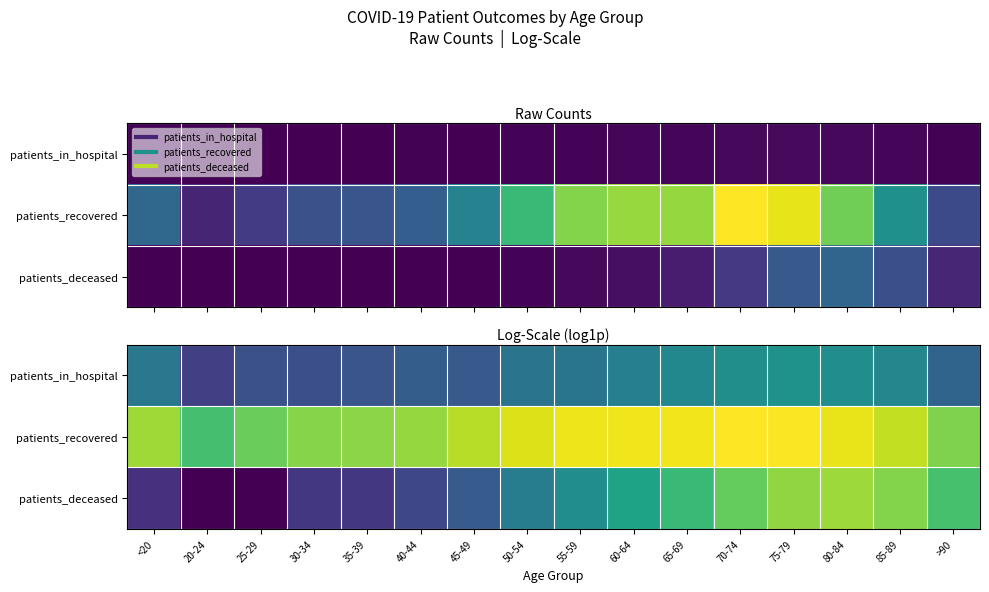

The patients_deceased series shows 0.3 at 25-29. True or false?

False